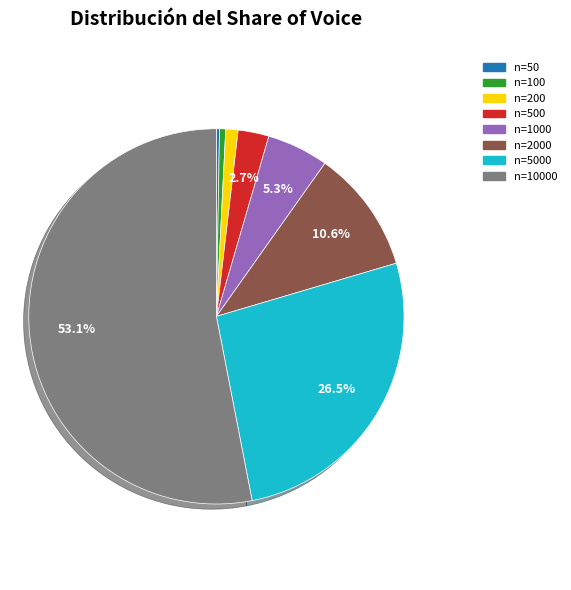

Is there any slice that represents more than half of the pie?

Yes